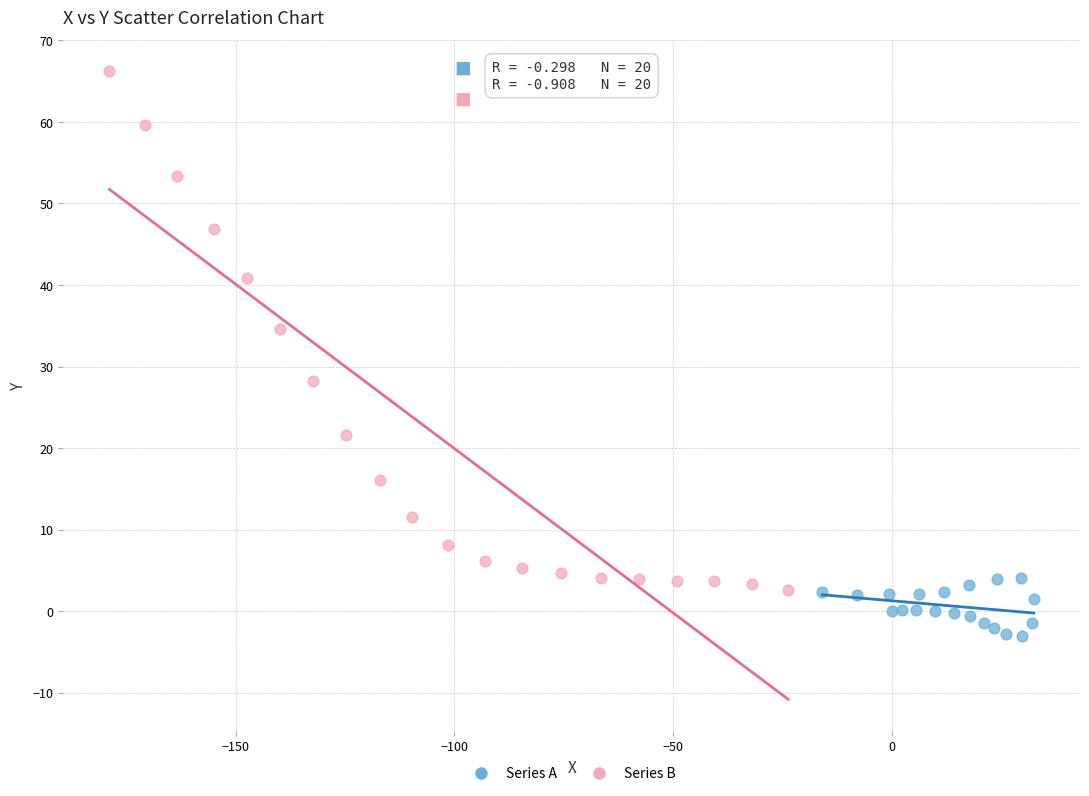

Which series contains the lowest Y value?

Series A